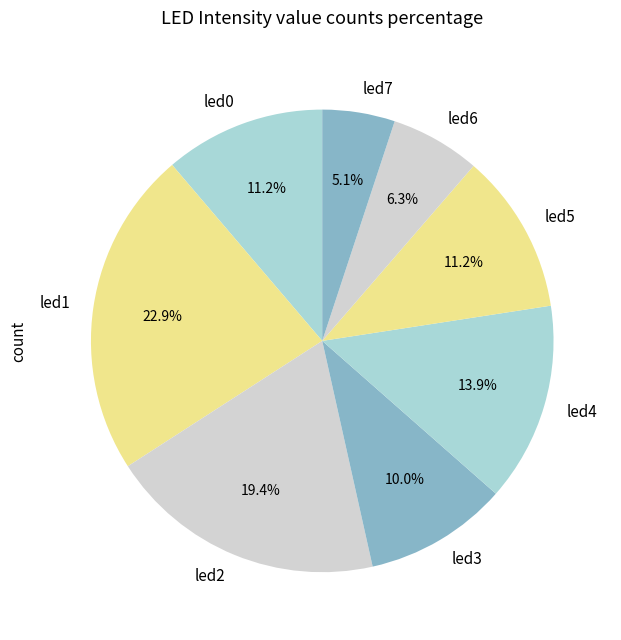

To the nearest percent, what is the difference between the led2 and led7 slice percentages?

14%